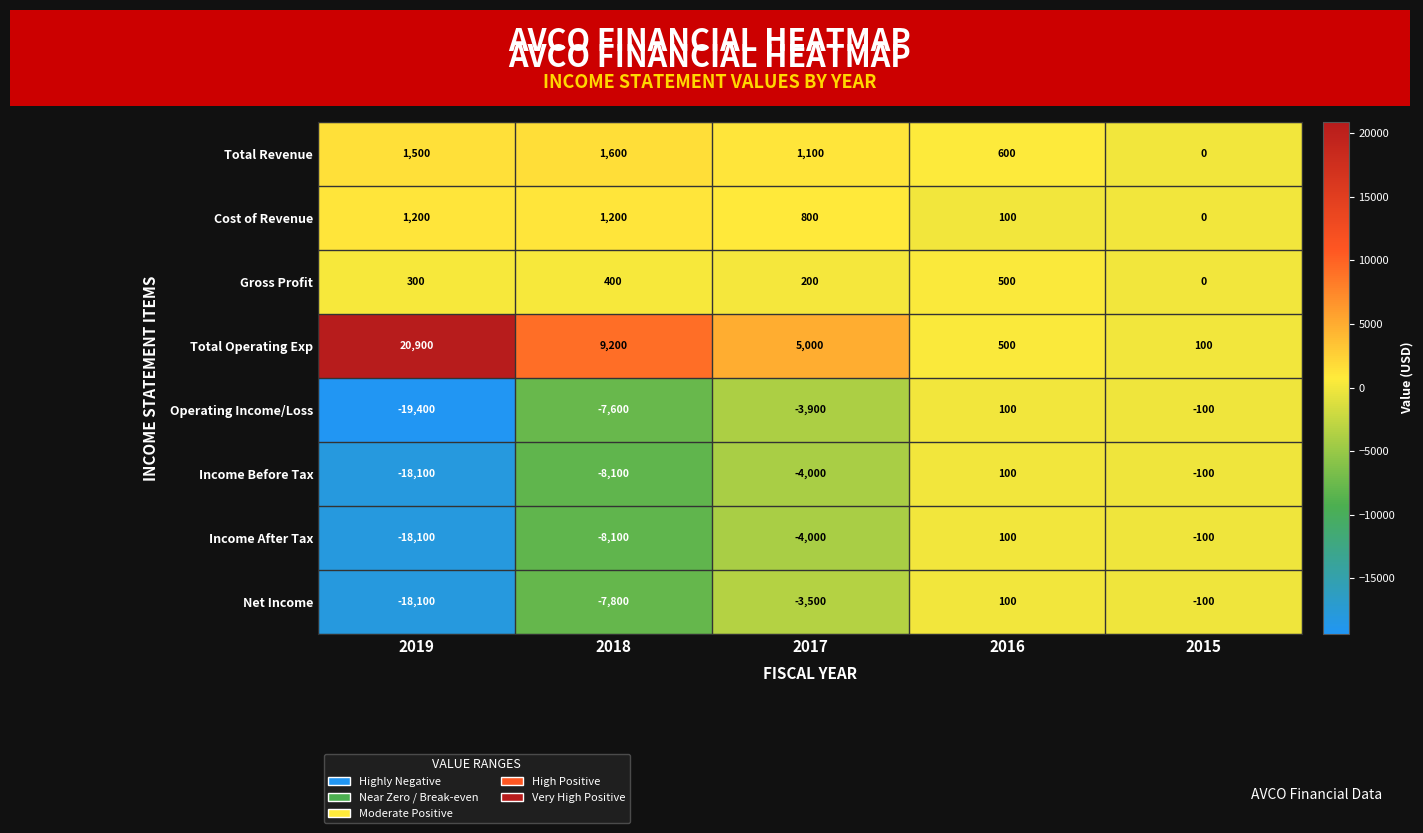

Where is Net Income nearest to the value -9000?

2018